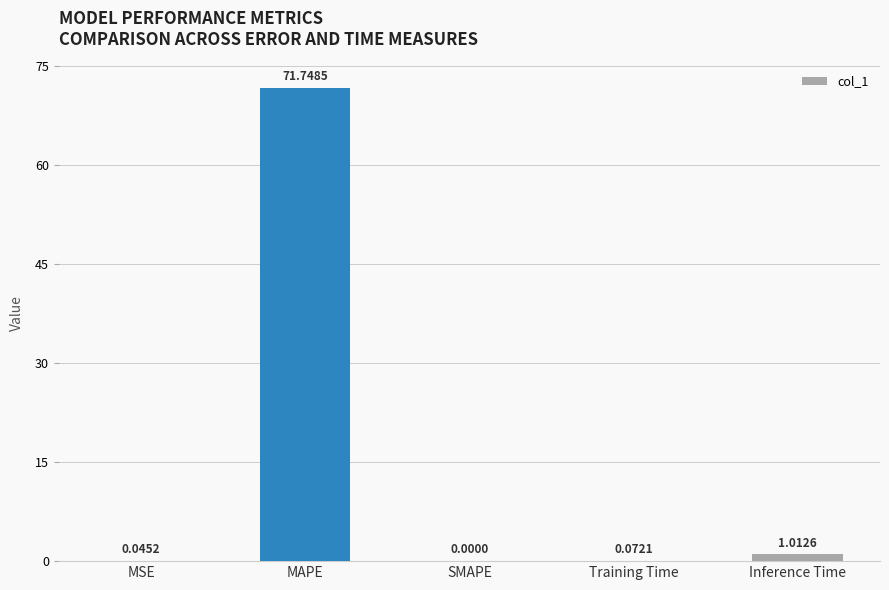

Which category has the highest value across all series?

MAPE